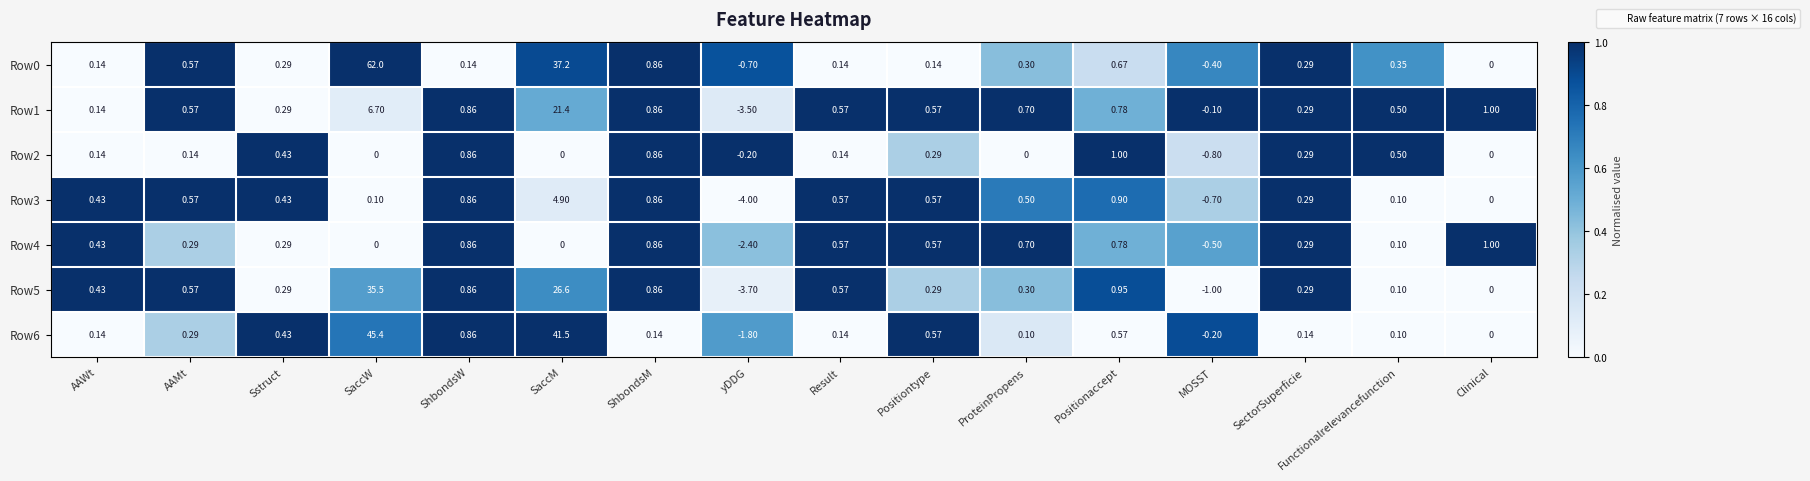

Which label corresponds to the largest value in the chart?

SaccW